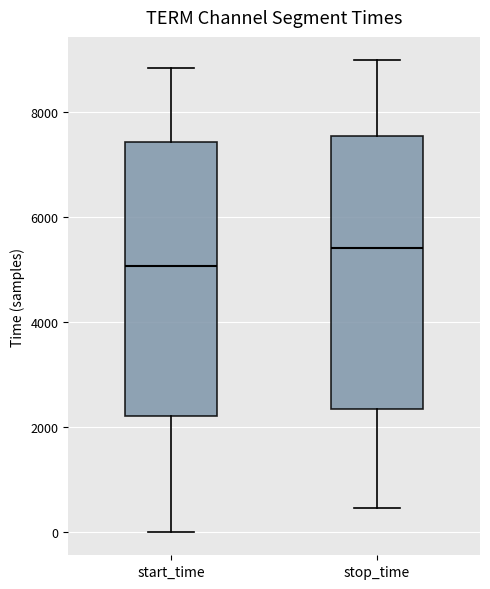

Which box has the highest median line?

stop_time